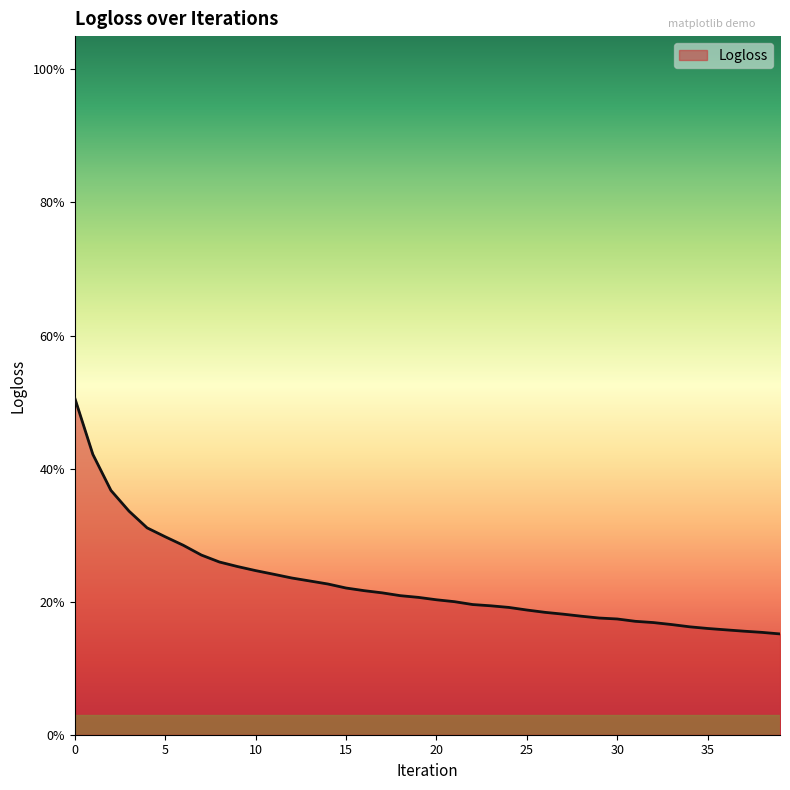

Does the chart display data point markers on the line(s)?

No